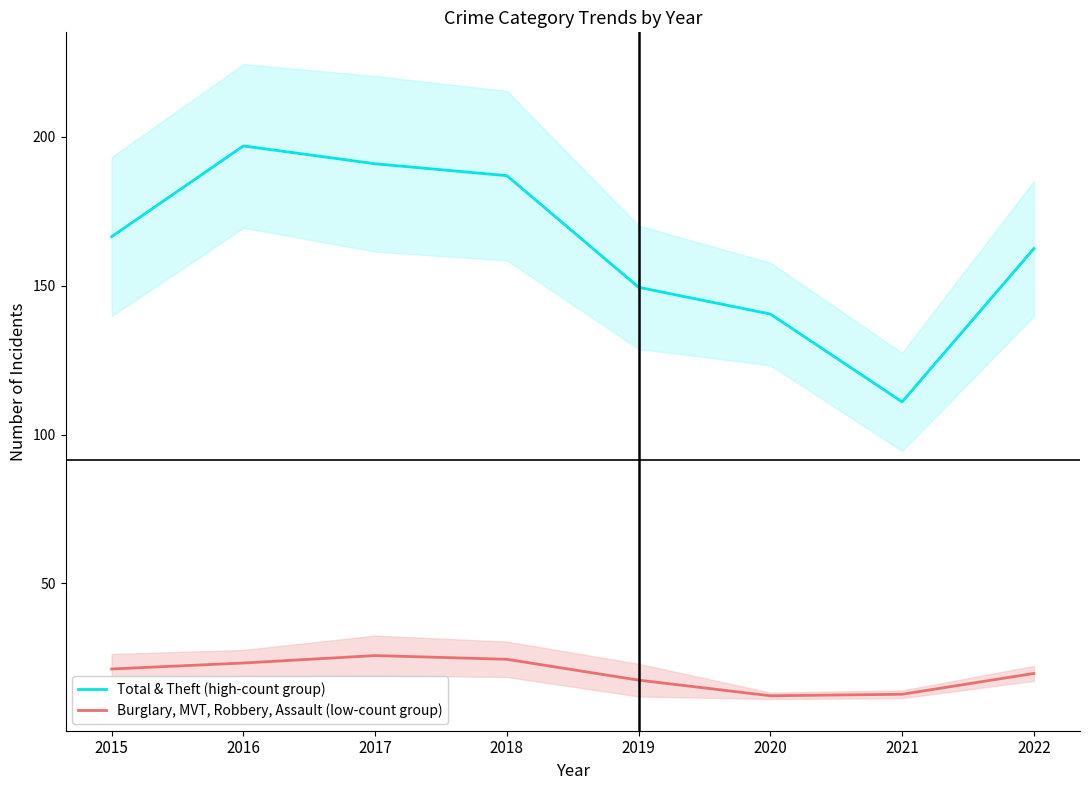

At which label does Burglary, MVT, Robbery, Assault (low-count group) reach its peak?

2017